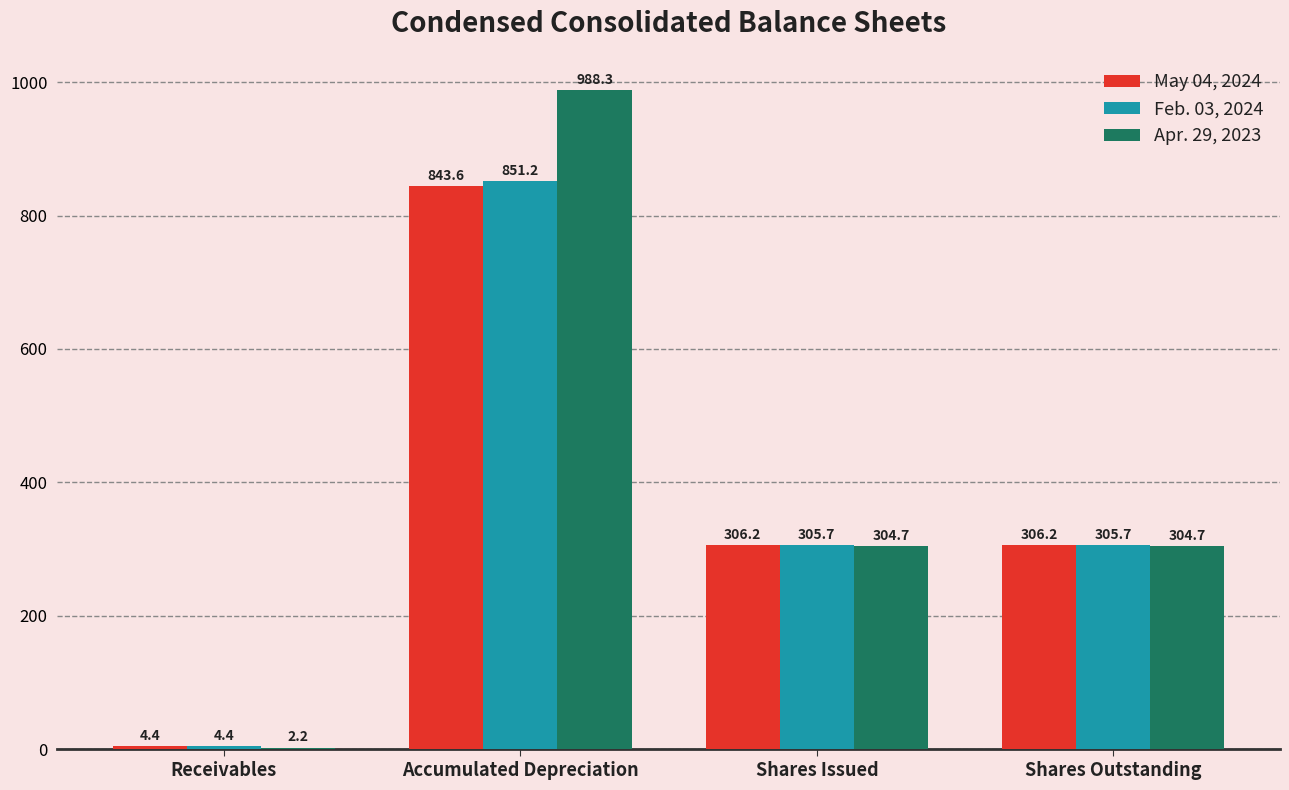

What is the sum of the Apr. 29, 2023 values at Receivables and Shares Outstanding?

306.9